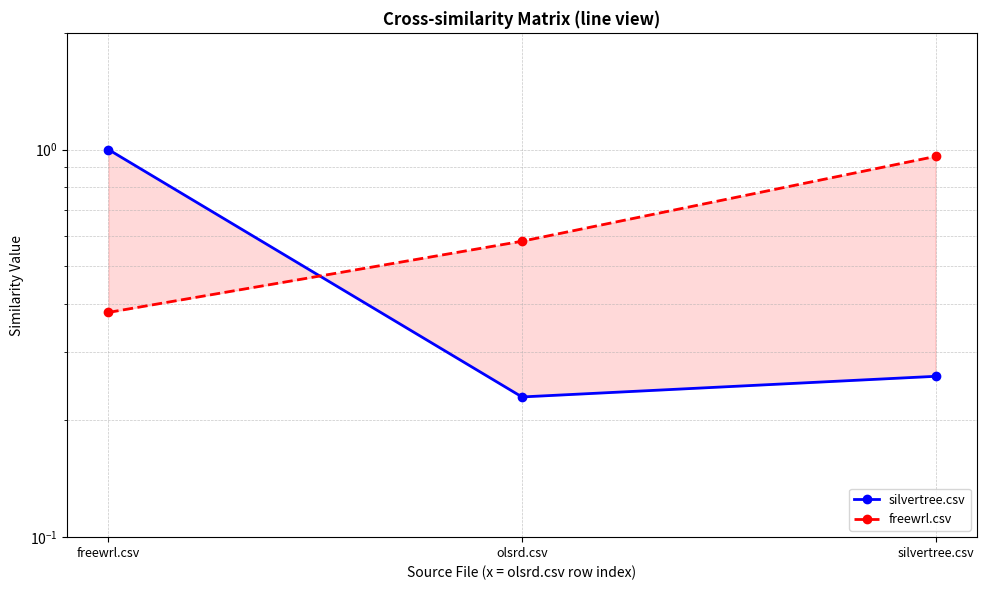

Reading left to right, what are all the values shown in this chart?

silvertree.csv: 1.0	0.2	0.3
freewrl.csv: 0.4	0.6	1.0